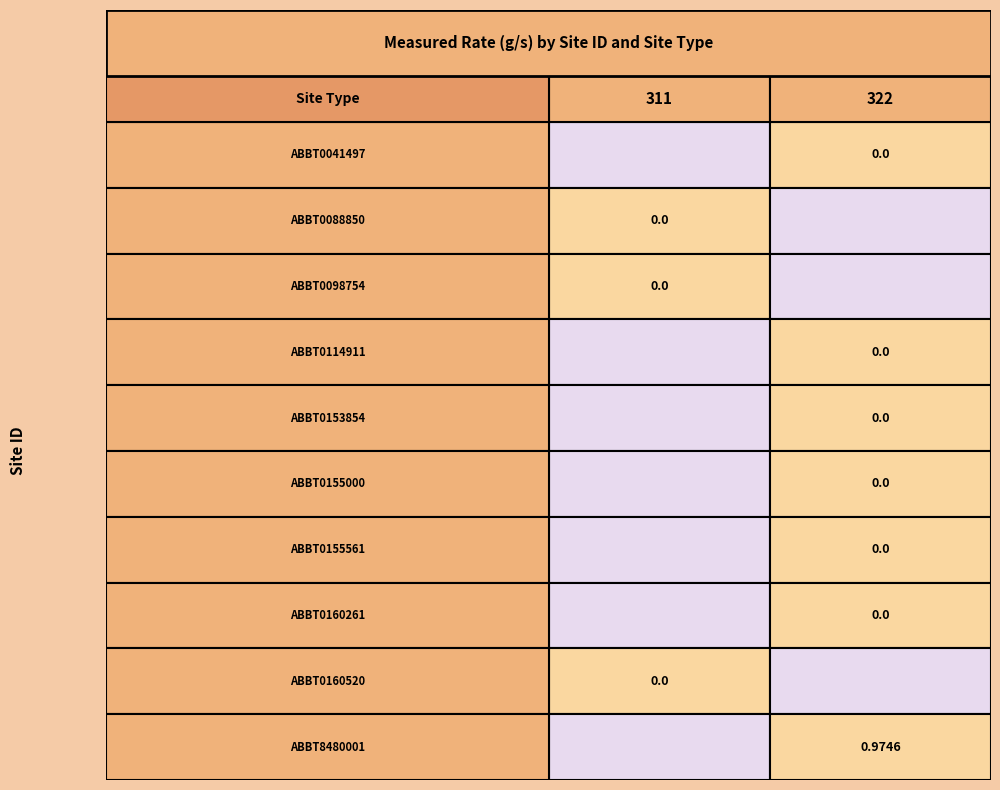

Rank the categories by ABBT0155561 value from lowest to highest.

0, 1